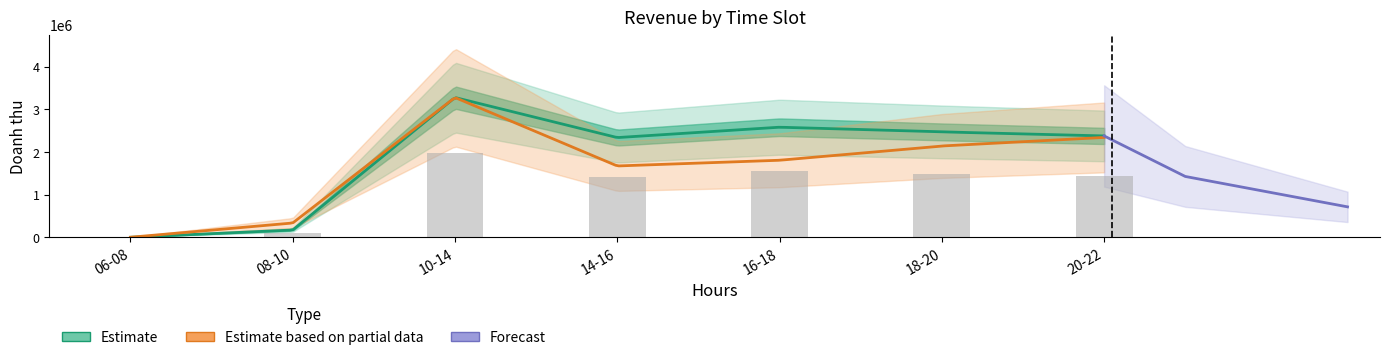

List the labels in order of value, largest first.

10-14, 16-18, 18-20, 20-22, 14-16, 08-10, 06-08